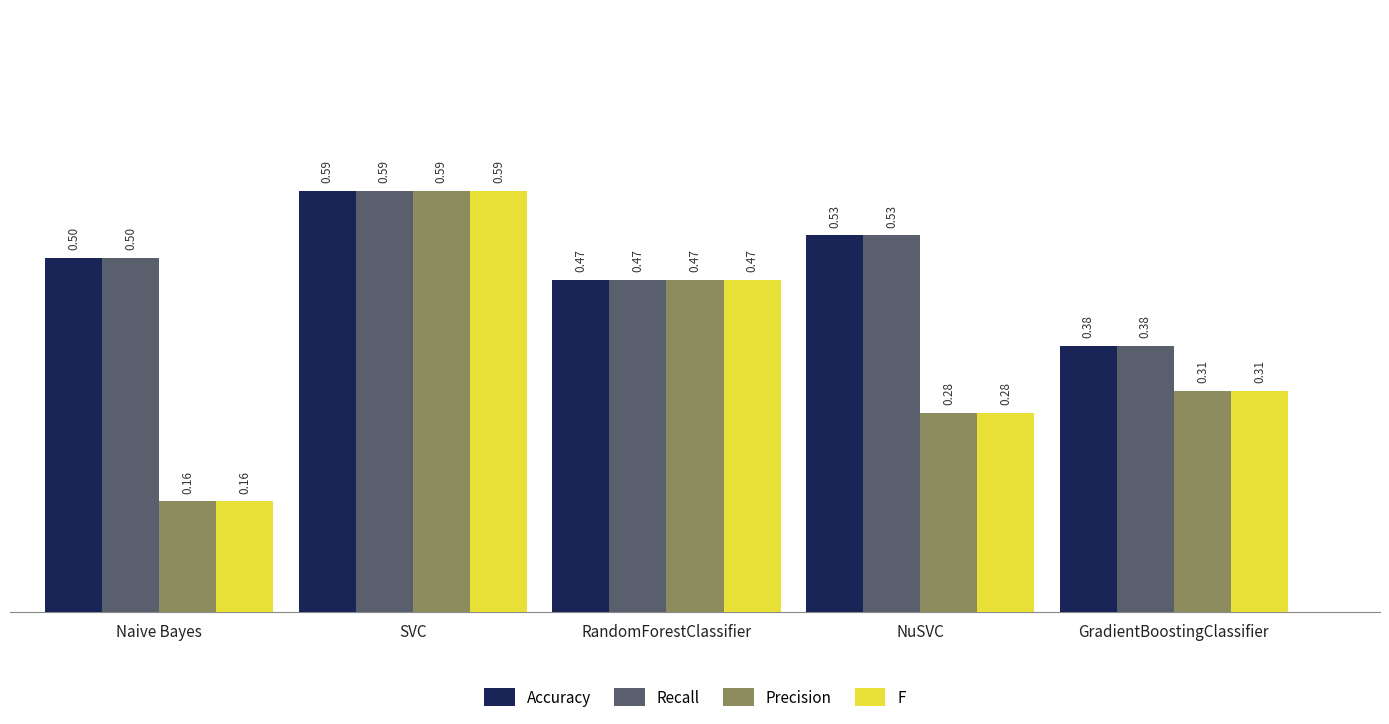

What are all the series names shown in the legend?

Accuracy, Recall, Precision, F